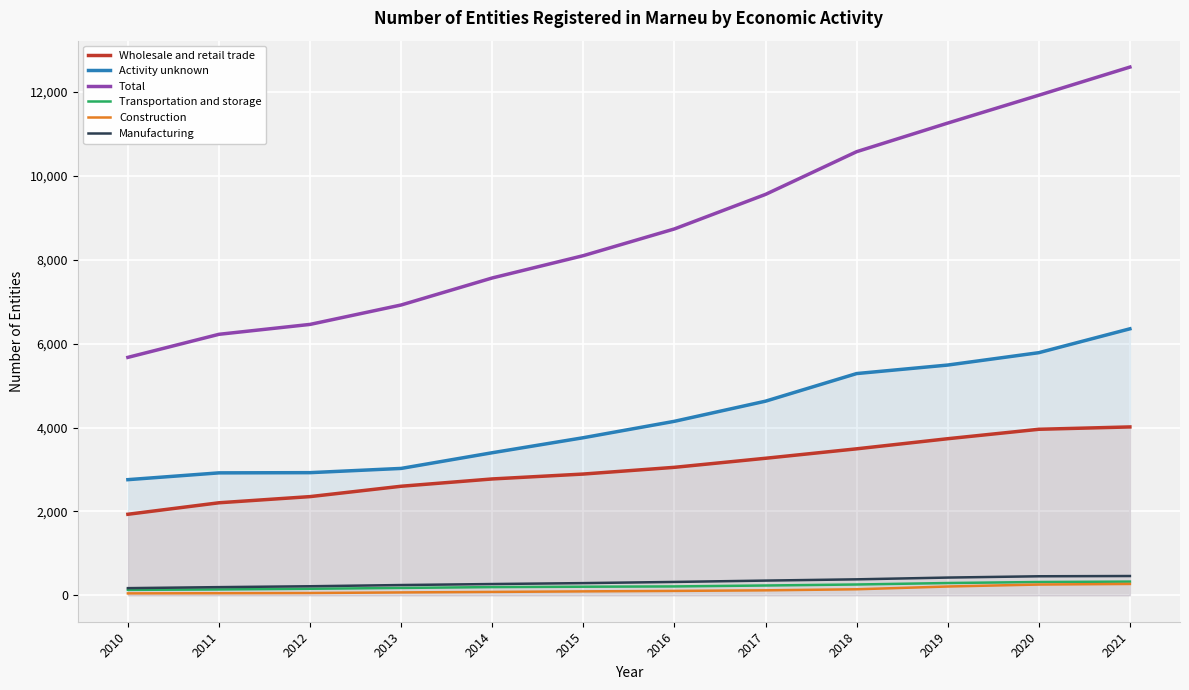

What is the total value across all series at 2016?

16569